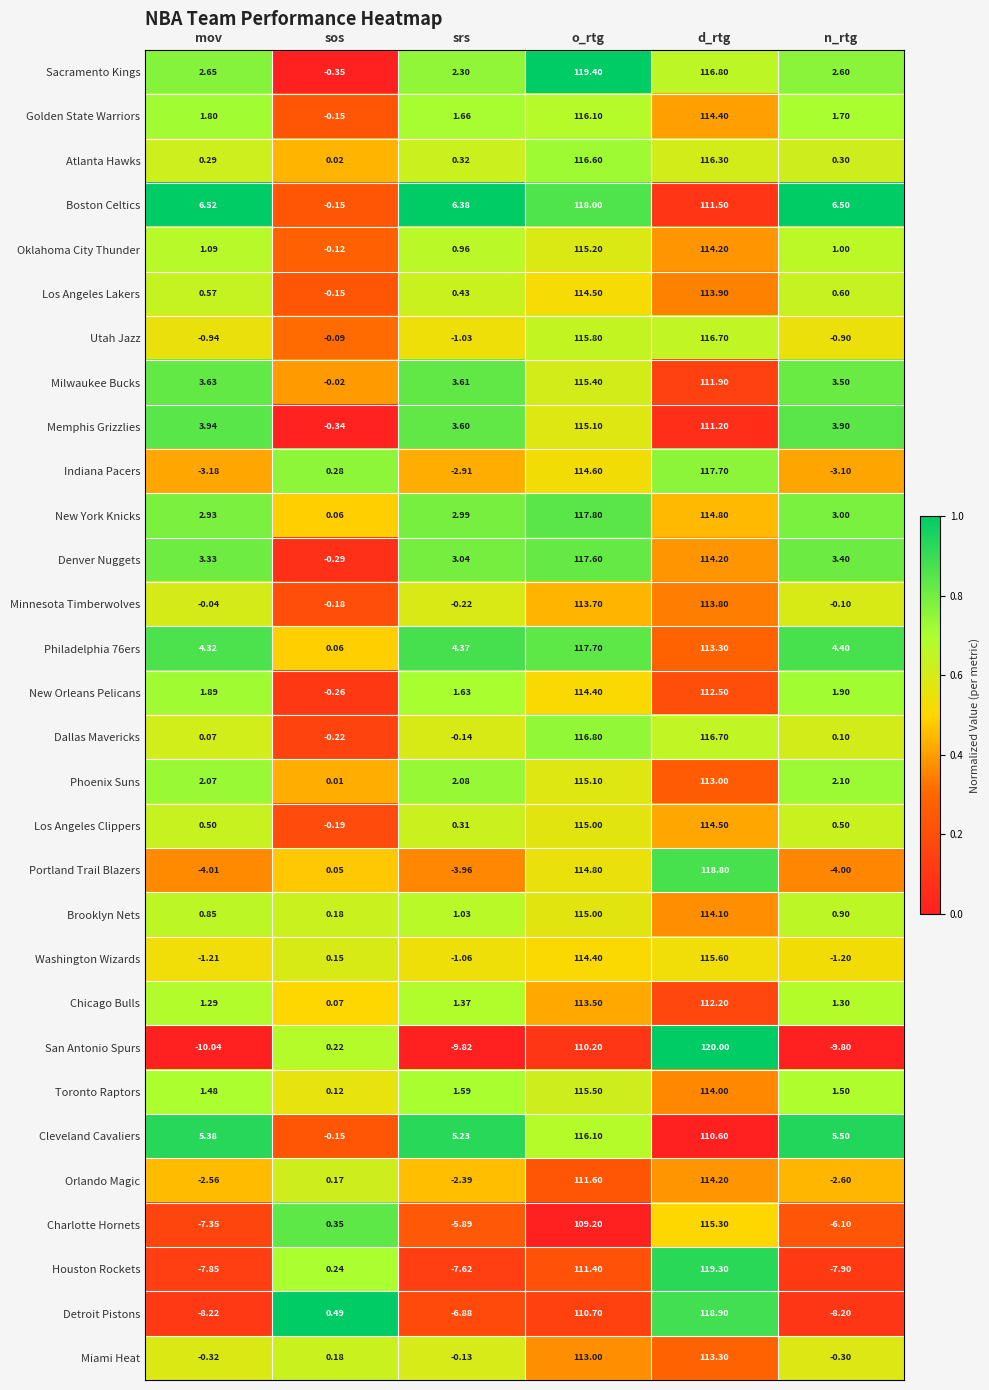

At which label does Sacramento Kings first exceed 2?

mov